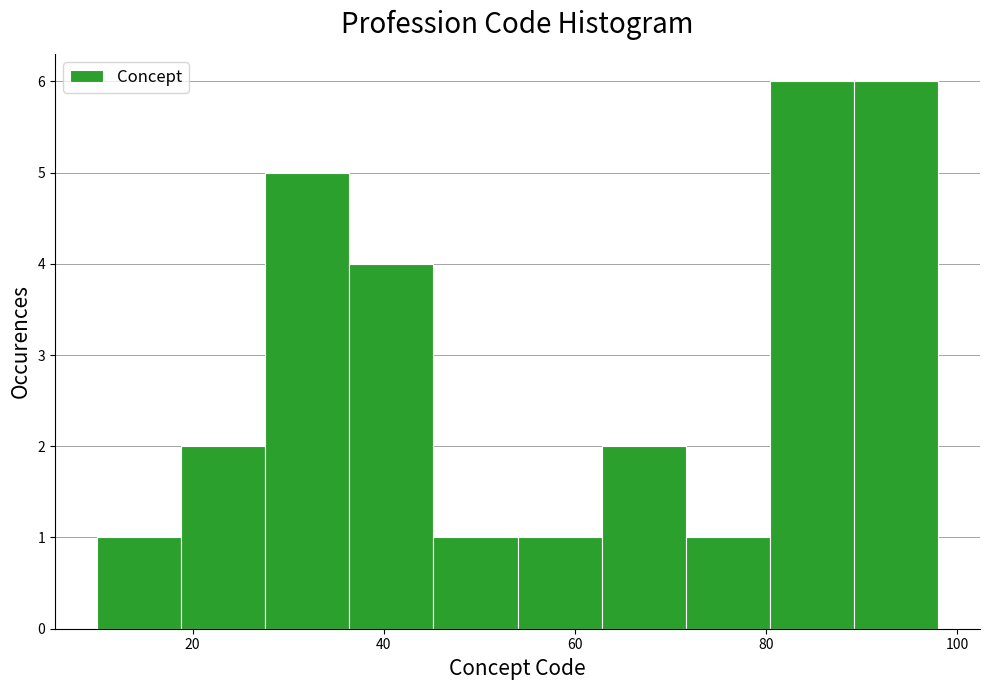

Reading left to right, list every bar in this chart as the range it spans on the x-axis followed by its height. Neither the bar edges nor the heights are printed on the chart, so give them approximately, as read against the axes.

10.0 to 18.8: 1
18.8 to 27.6: 2
27.6 to 36.4: 5
36.4 to 45.2: 4
45.2 to 54.0: 1
54.0 to 62.8: 1
62.8 to 71.6: 2
71.6 to 80.4: 1
80.4 to 89.2: 6
89.2 to 98.0: 6